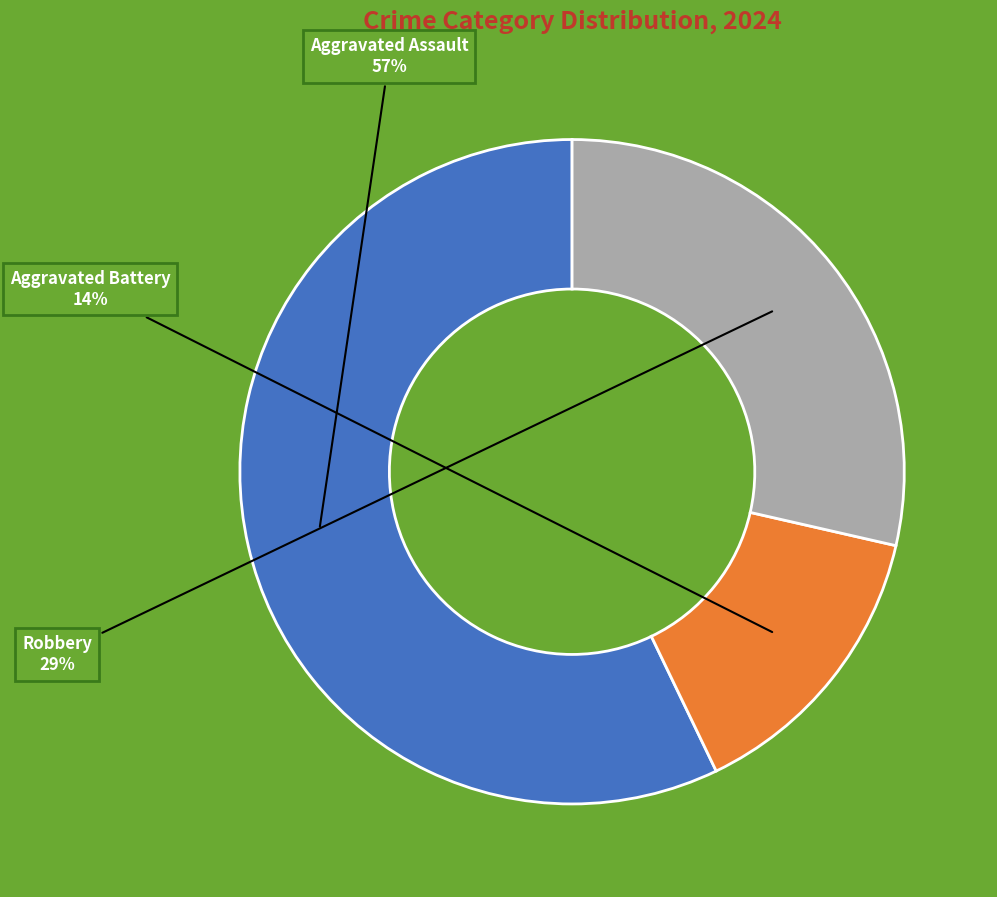

Is there a majority slice in this chart?

Yes